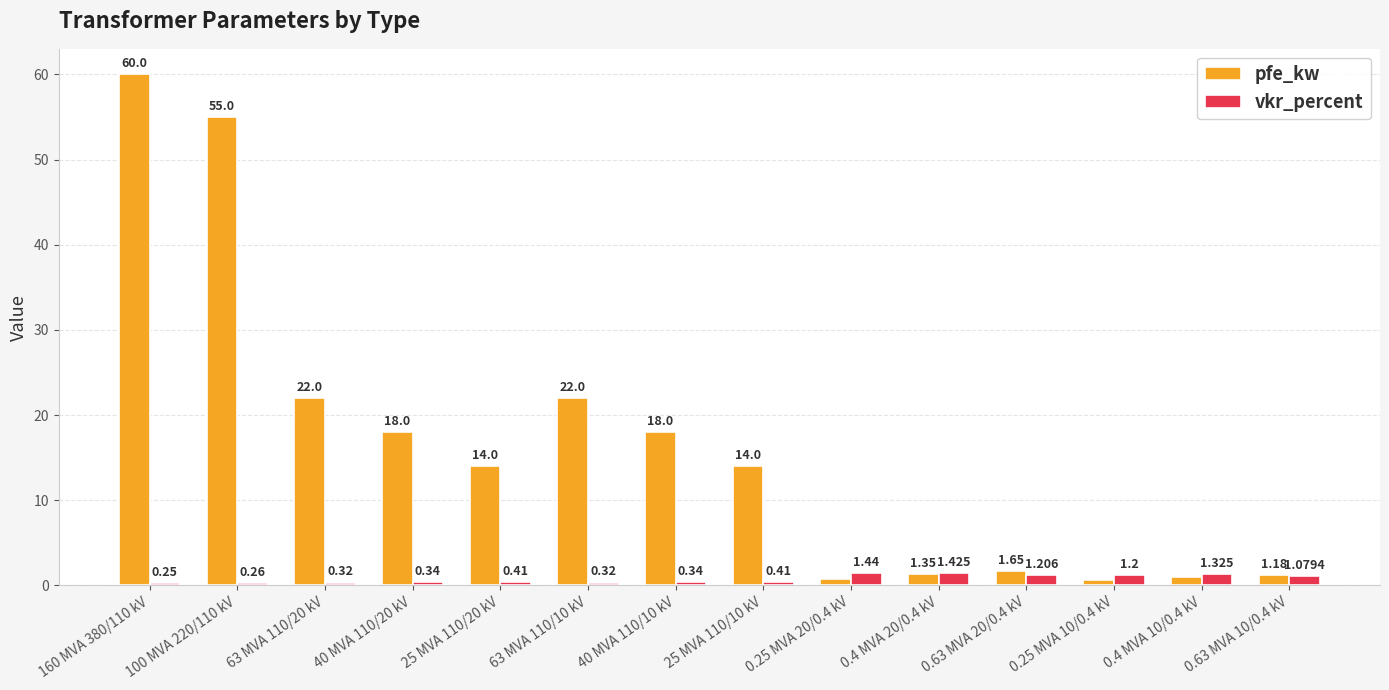

Rank the series at 0.25 MVA 10/0.4 kV from highest to lowest value.

vkr_percent, pfe_kw